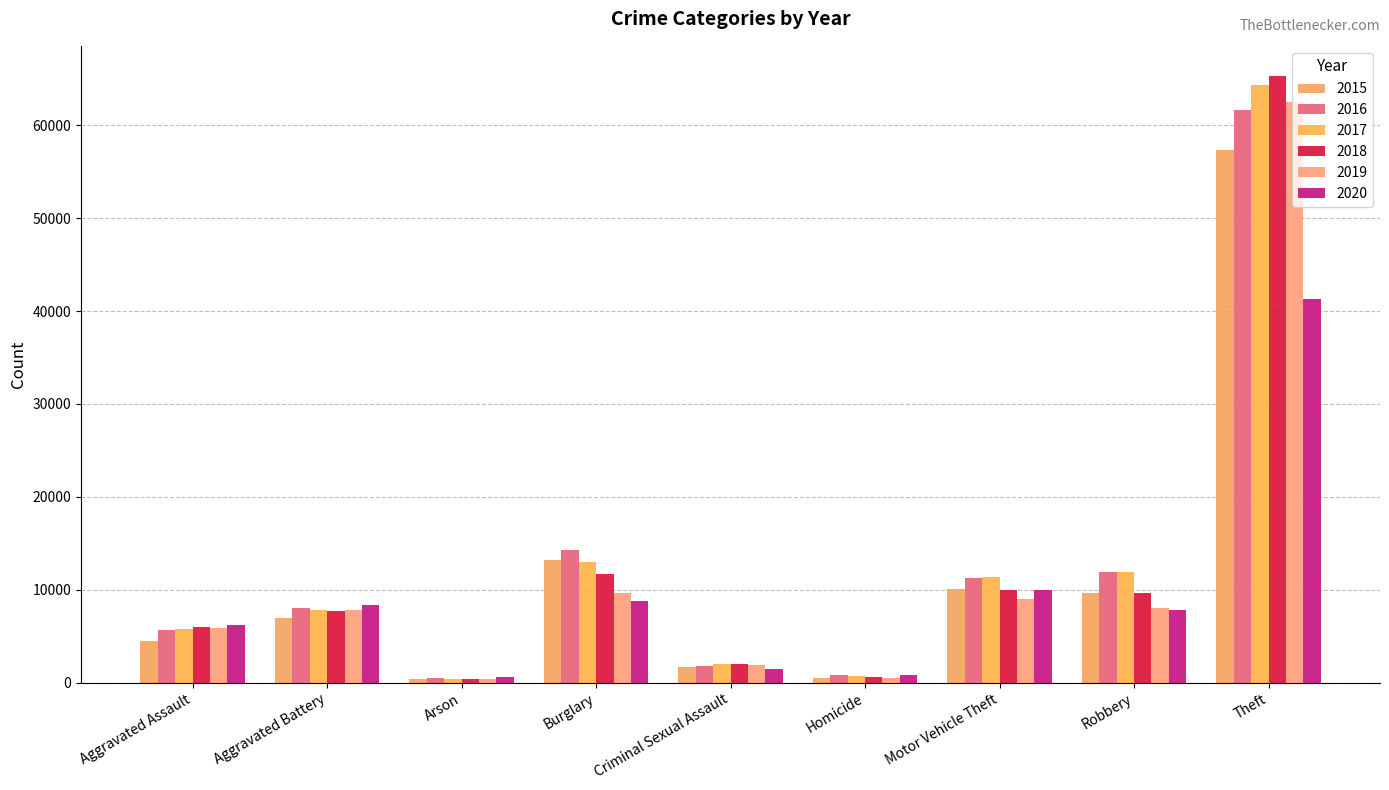

Which series has the largest range (max minus min)?

2018